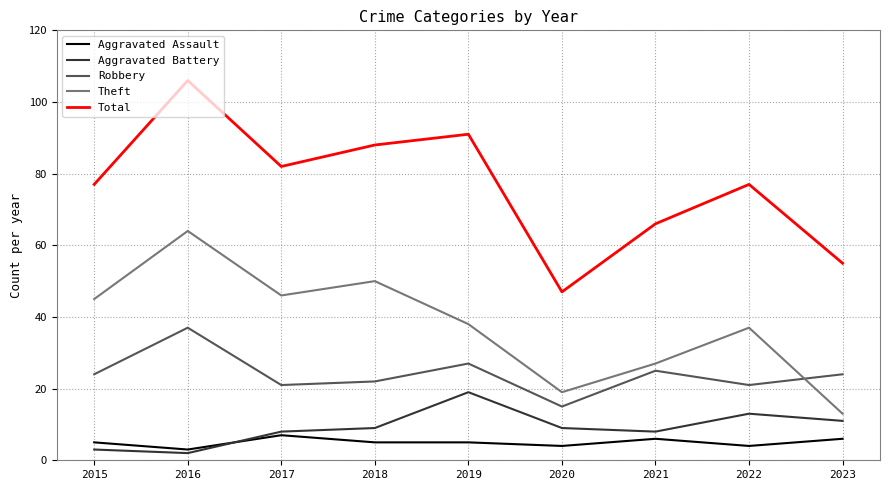

What are all the series names shown in the legend?

Aggravated Assault, Aggravated Battery, Robbery, Theft, Total